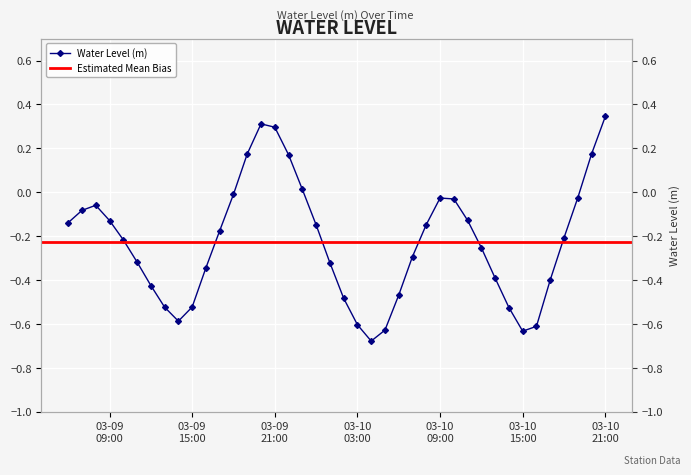

List the labels in order of value, smallest first.

2025-03-10 04:00:00, 2025-03-10 15:00:00, 2025-03-10 05:00:00, 2025-03-10 16:00:00, 2025-03-10 03:00:00, 2025-03-09 14:00:00, 2025-03-10 14:00:00, 2025-03-09 13:00:00, 2025-03-09 15:00:00, 2025-03-10 02:00:00, 2025-03-10 06:00:00, 2025-03-09 12:00:00, 2025-03-10 17:00:00, 2025-03-10 13:00:00, 2025-03-09 16:00:00, 2025-03-10 01:00:00, 2025-03-09 11:00:00, 2025-03-10 07:00:00, 2025-03-10 12:00:00, 2025-03-09 10:00:00, 2025-03-10 18:00:00, 2025-03-09 17:00:00, 2025-03-10 00:00:00, 2025-03-10 08:00:00, 2025-03-09 06:00:00, 2025-03-09 09:00:00, 2025-03-10 11:00:00, 2025-03-09 07:00:00, 2025-03-09 08:00:00, 2025-03-10 10:00:00, 2025-03-10 09:00:00, 2025-03-10 19:00:00, 2025-03-09 18:00:00, 2025-03-09 23:00:00, 2025-03-09 22:00:00, 2025-03-10 20:00:00, 2025-03-09 19:00:00, 2025-03-09 21:00:00, 2025-03-09 20:00:00, 2025-03-10 21:00:00